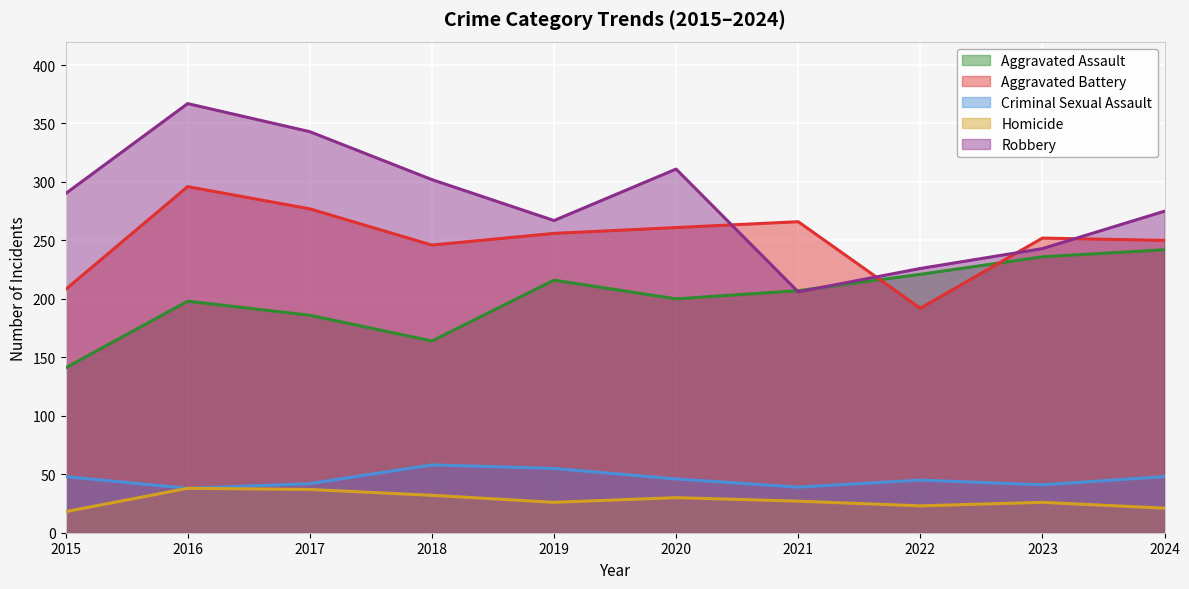

Which series has the largest range (max minus min)?

Robbery